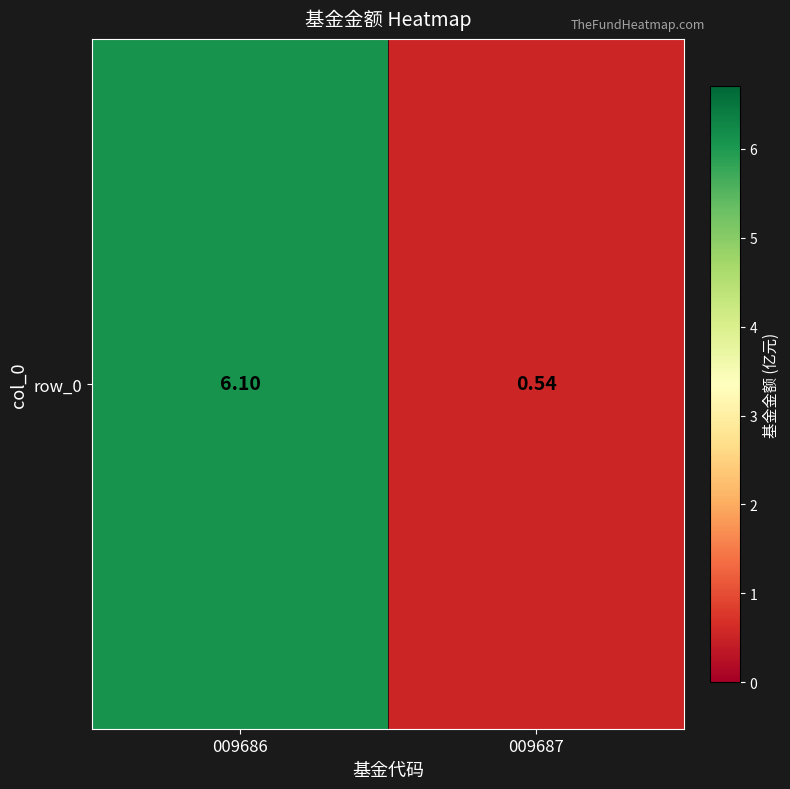

What is the average value?

3.3